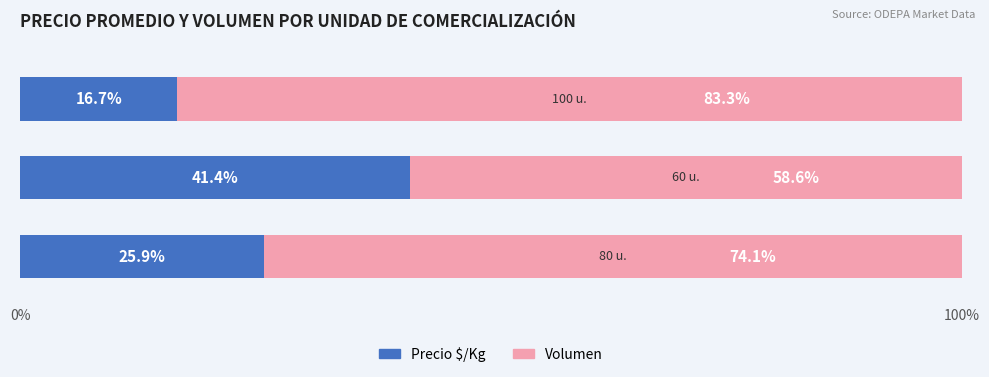

What is the lowest value of the Precio $/Kg series?

16.7